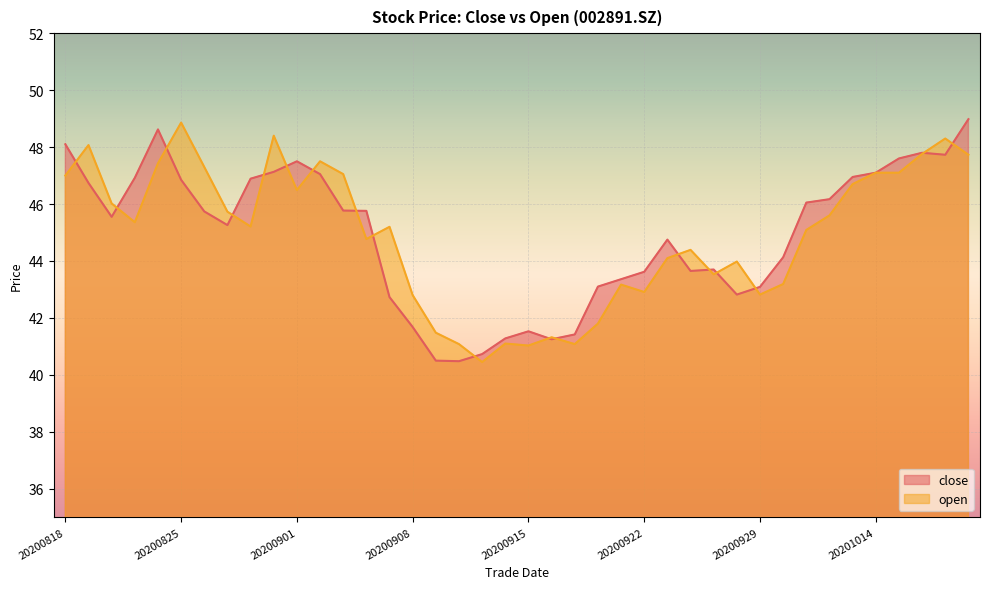

How many categories are shown in the chart?

40